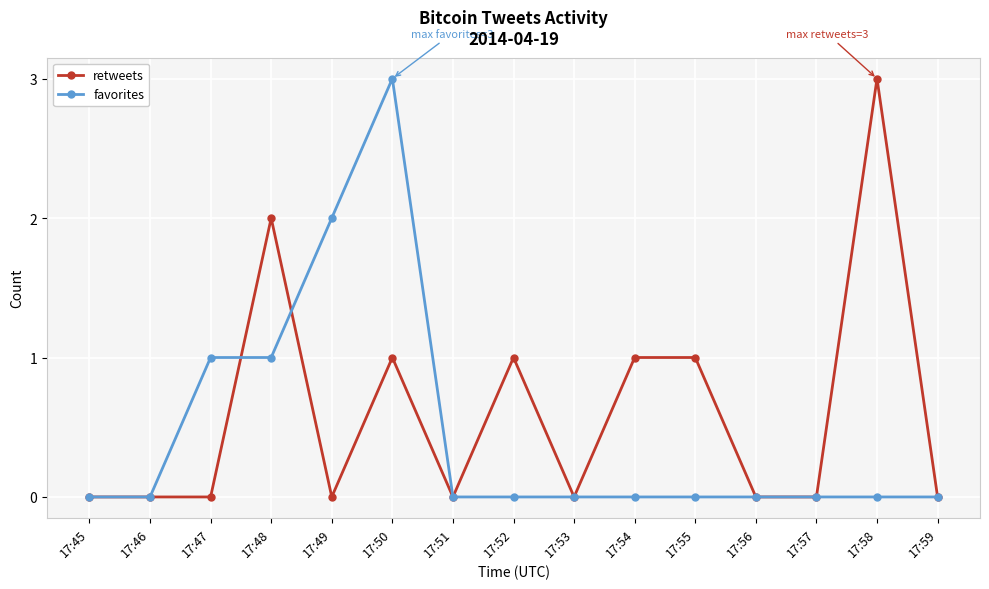

At which category is the sum across all series the highest?

17:50